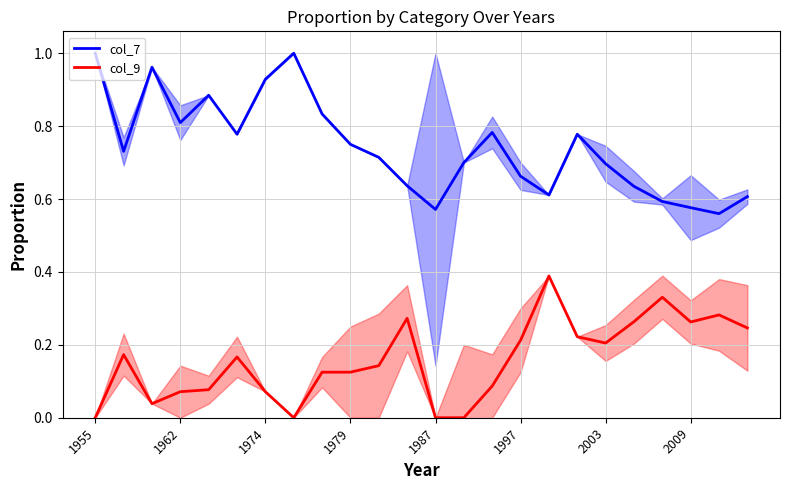

How many interior local valleys does the col_7 line series have?

6